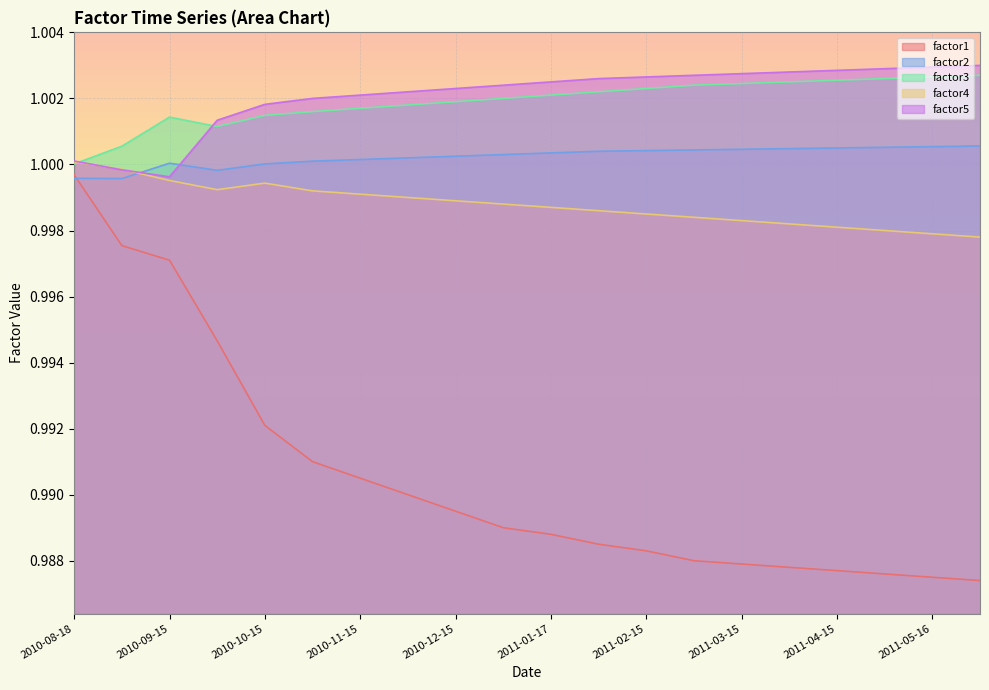

What are all the series names shown in the legend?

factor1, factor2, factor3, factor4, factor5